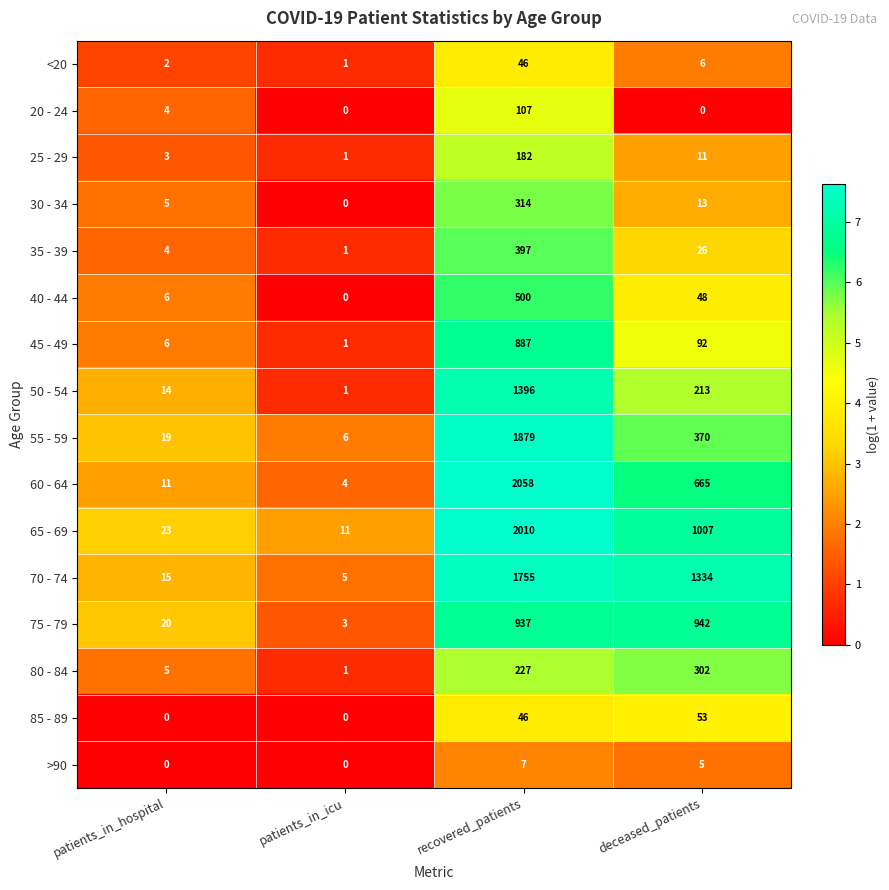

At how many categories does at least one series exceed 2?

4